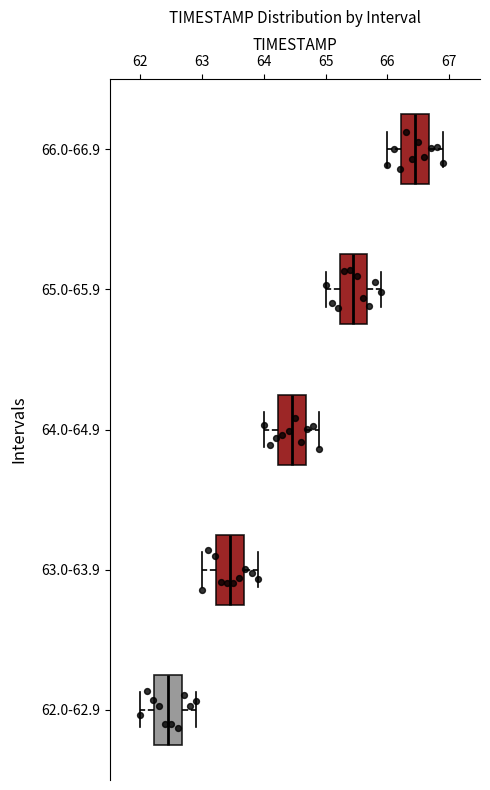

Which box's median line is the furthest to the left?

62.0-62.9